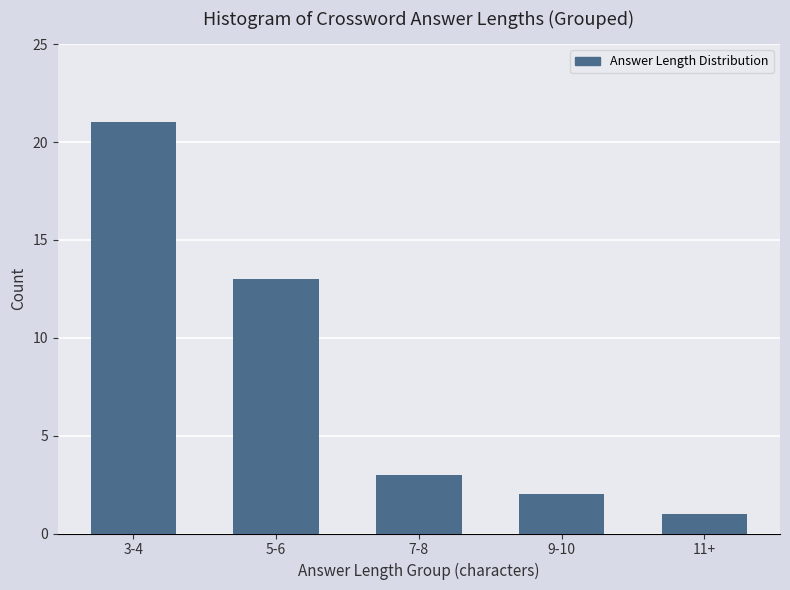

Reading left to right, transcribe all the data shown in this chart.

3-4=21	5-6=13	7-8=3	9-10=2	11+=1